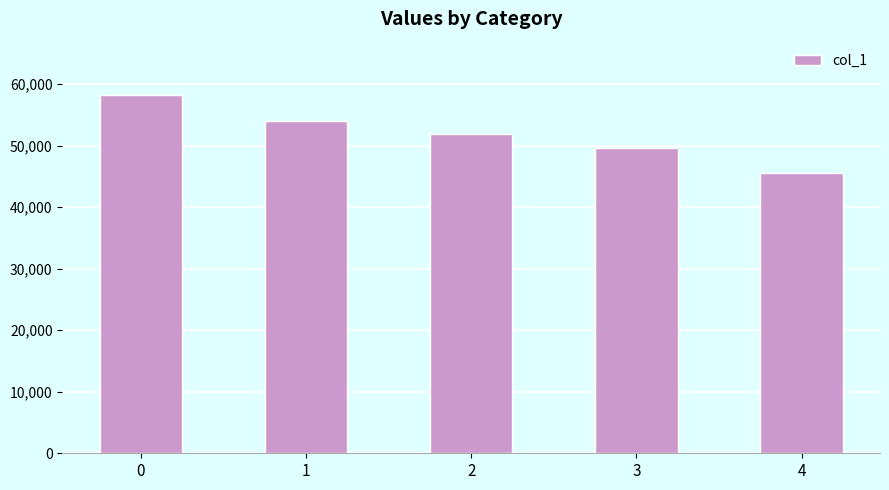

Are the bars horizontal?

No